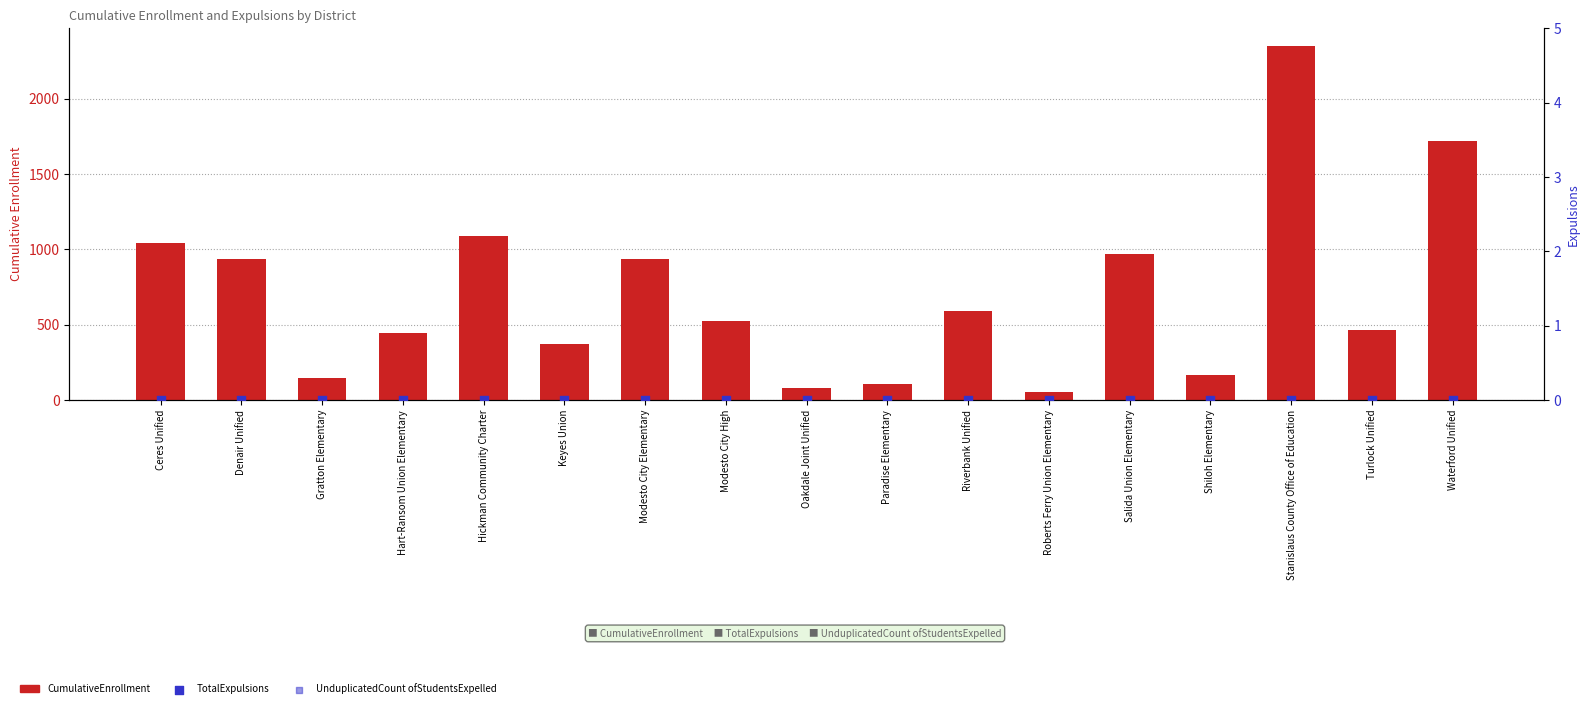

Which series has the largest total across all categories?

CumulativeEnrollment